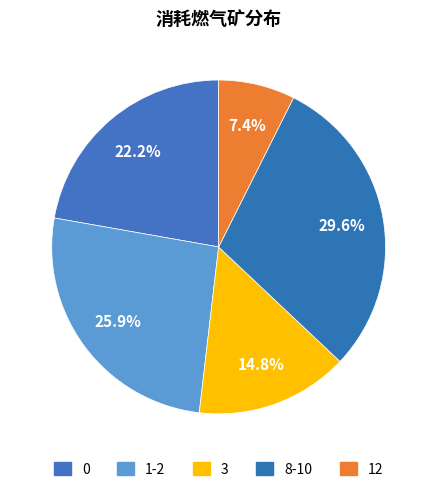

To the nearest percent, what is the average slice percentage?

20%